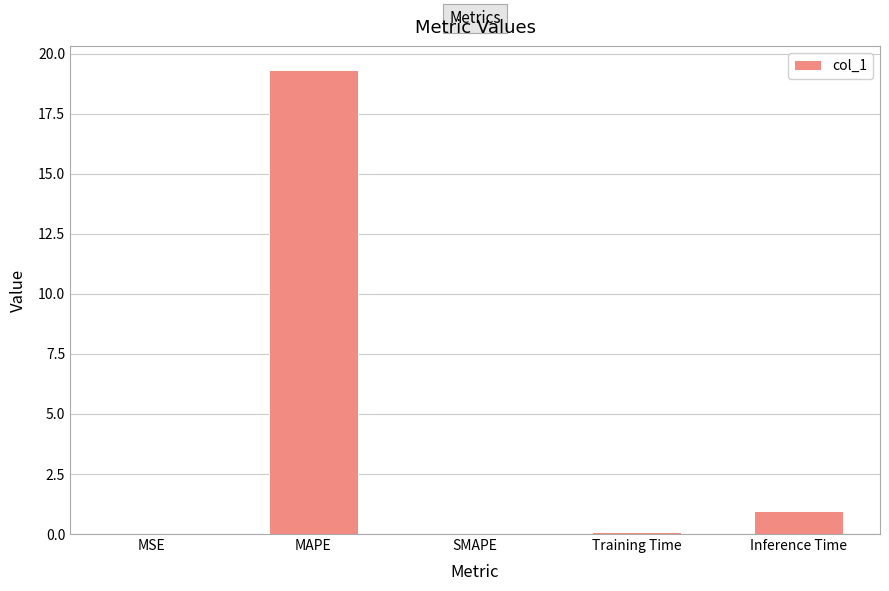

Between SMAPE and Inference Time, which is larger?

Inference Time